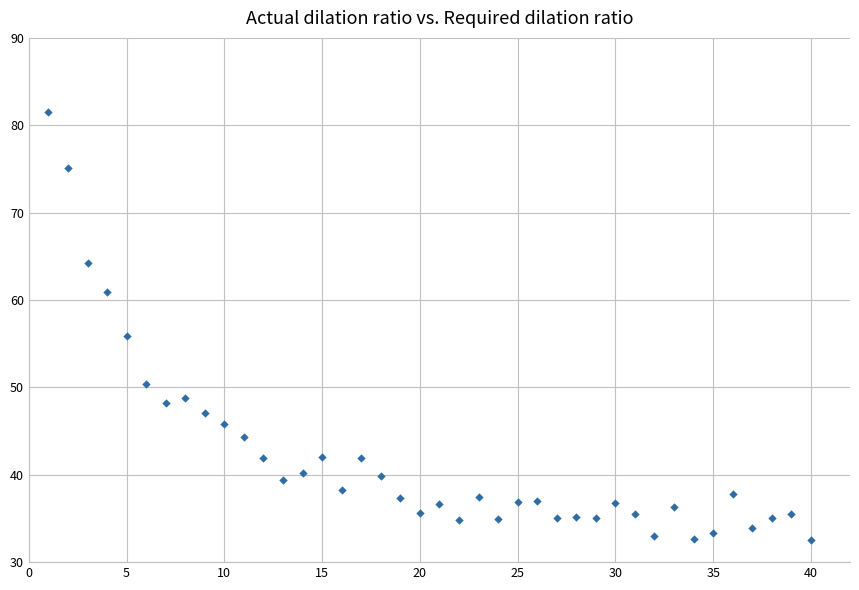

What Y value in the scatter plot is closest to 57?

55.8